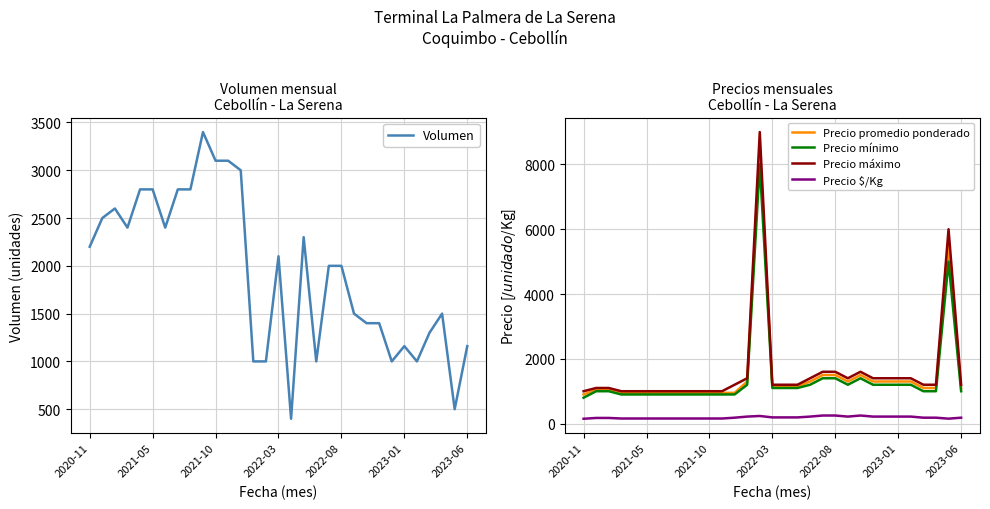

At how many categories does at least one series exceed 6636?

1